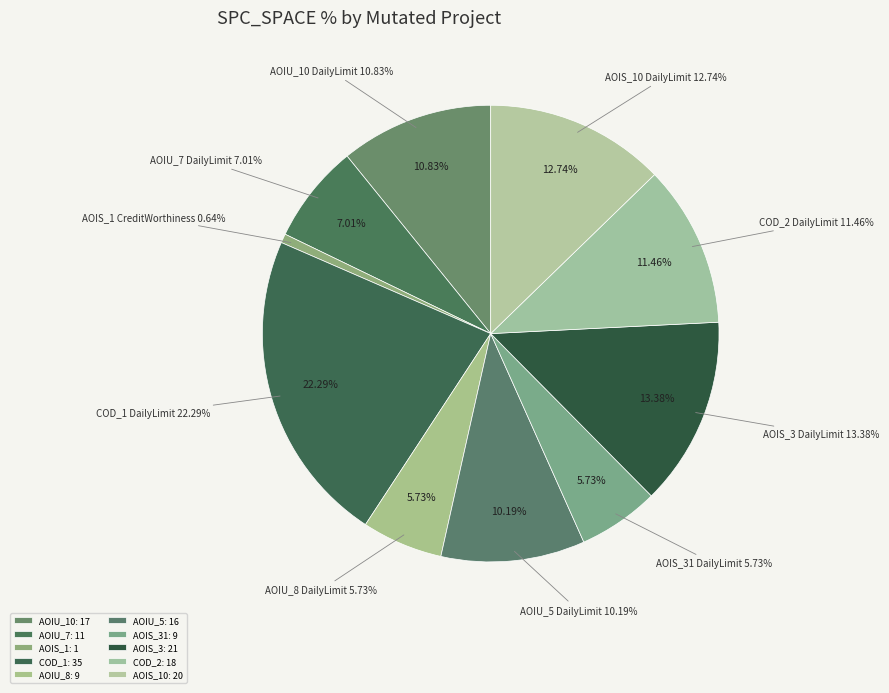

To the nearest percent, what is the difference between the largest and smallest slice percentages?

22%